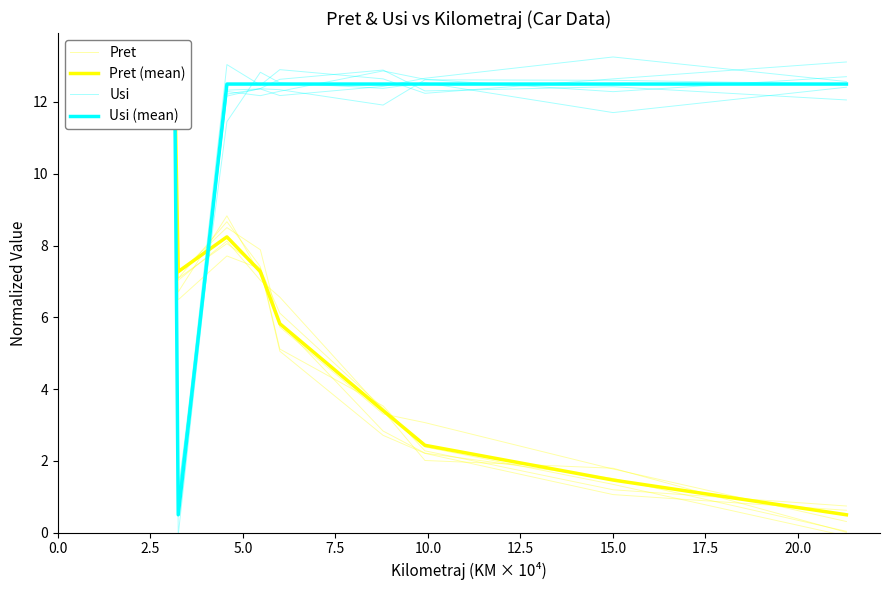

What is the total value across all series at 5.0?

41.4